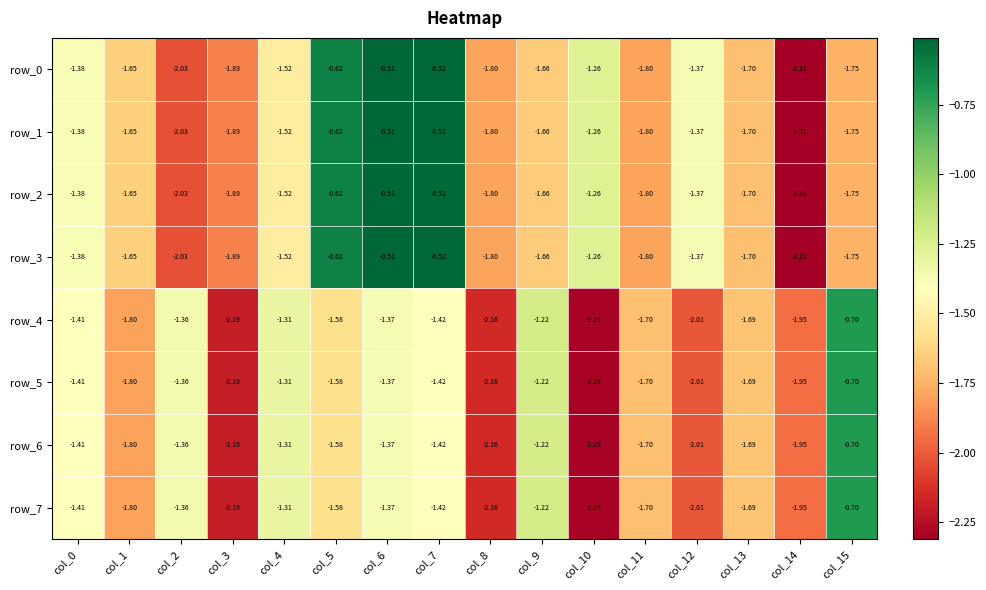

Is the value of row_6 at col_9 greater than the value of row_4 at col_15?

No